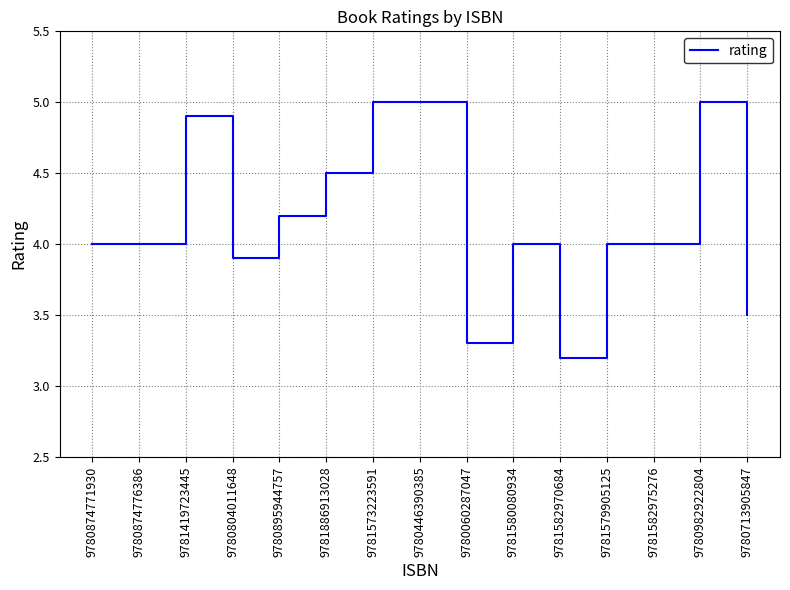

What is the ratio of the value at 9780713905847 to the value at 9780982922804?

0.7